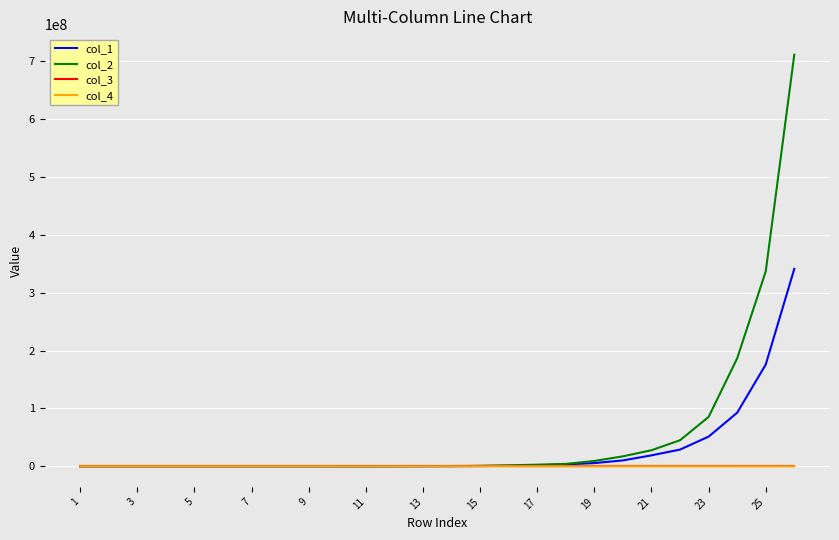

What is the sum of all col_4 values?

27966